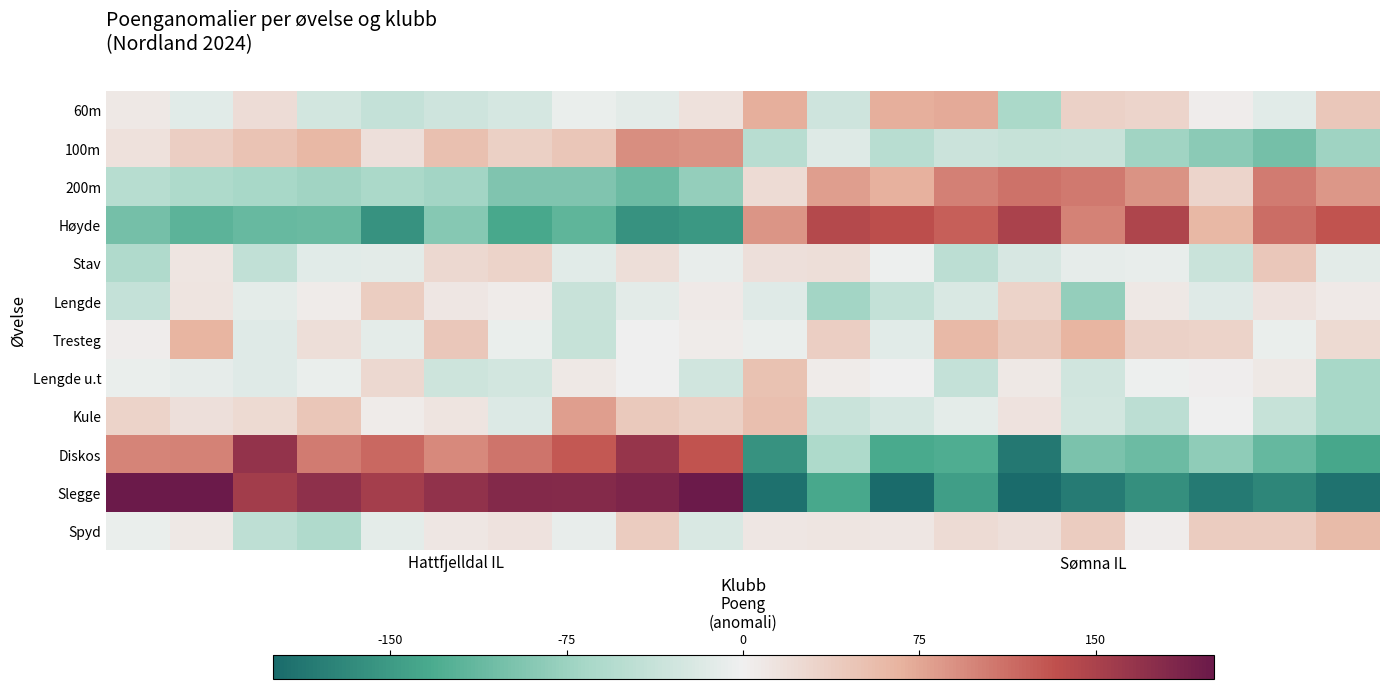

Which series has the widest spread of values?

Slegge